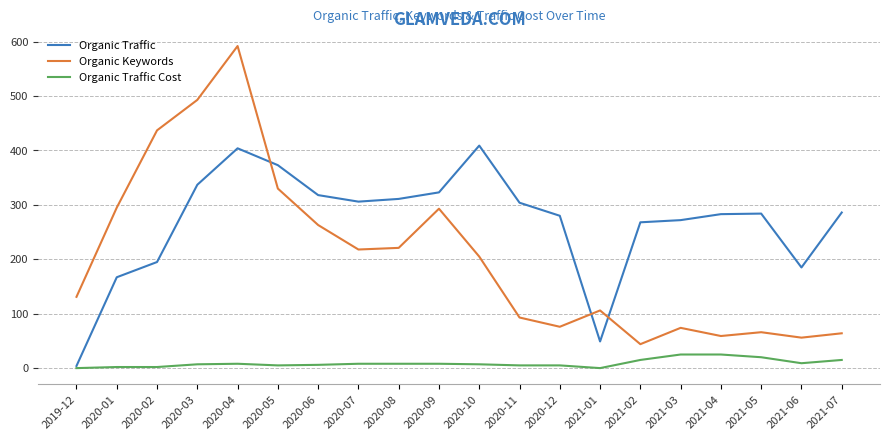

List the series in order of their peak value, lowest first.

Organic Traffic Cost, Organic Traffic, Organic Keywords